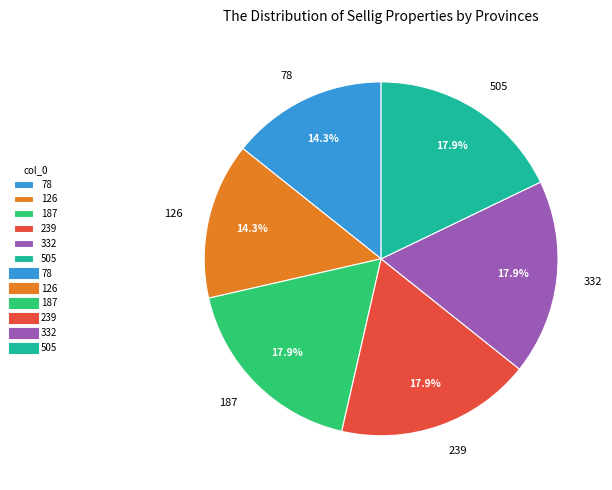

Does 187 account for over 50% of the chart?

No